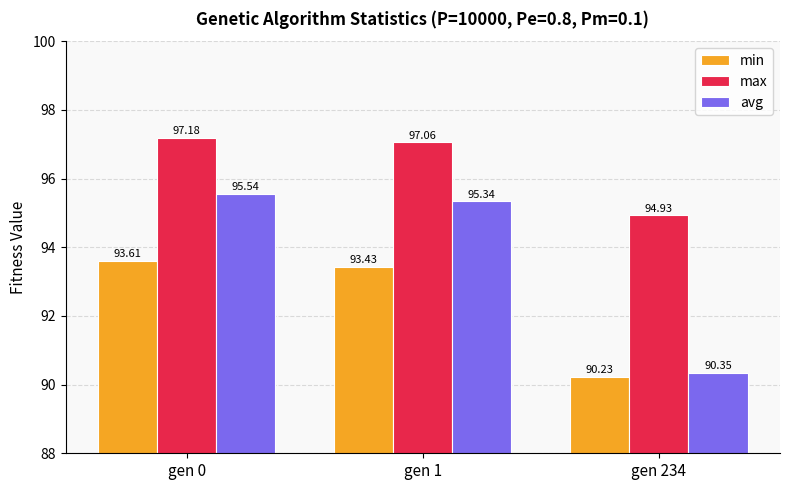

List the labels in order of min value, smallest first.

gen 234, gen 1, gen 0